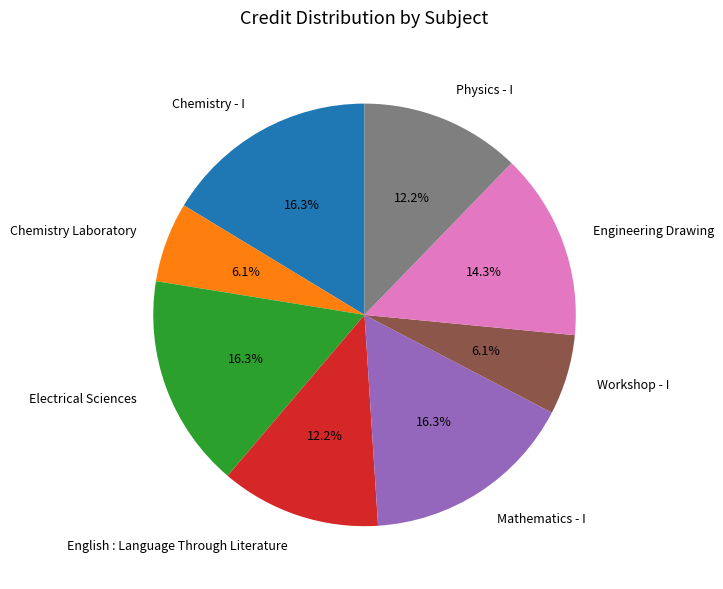

To the nearest percent, what portion does Workshop - I represent?

6%